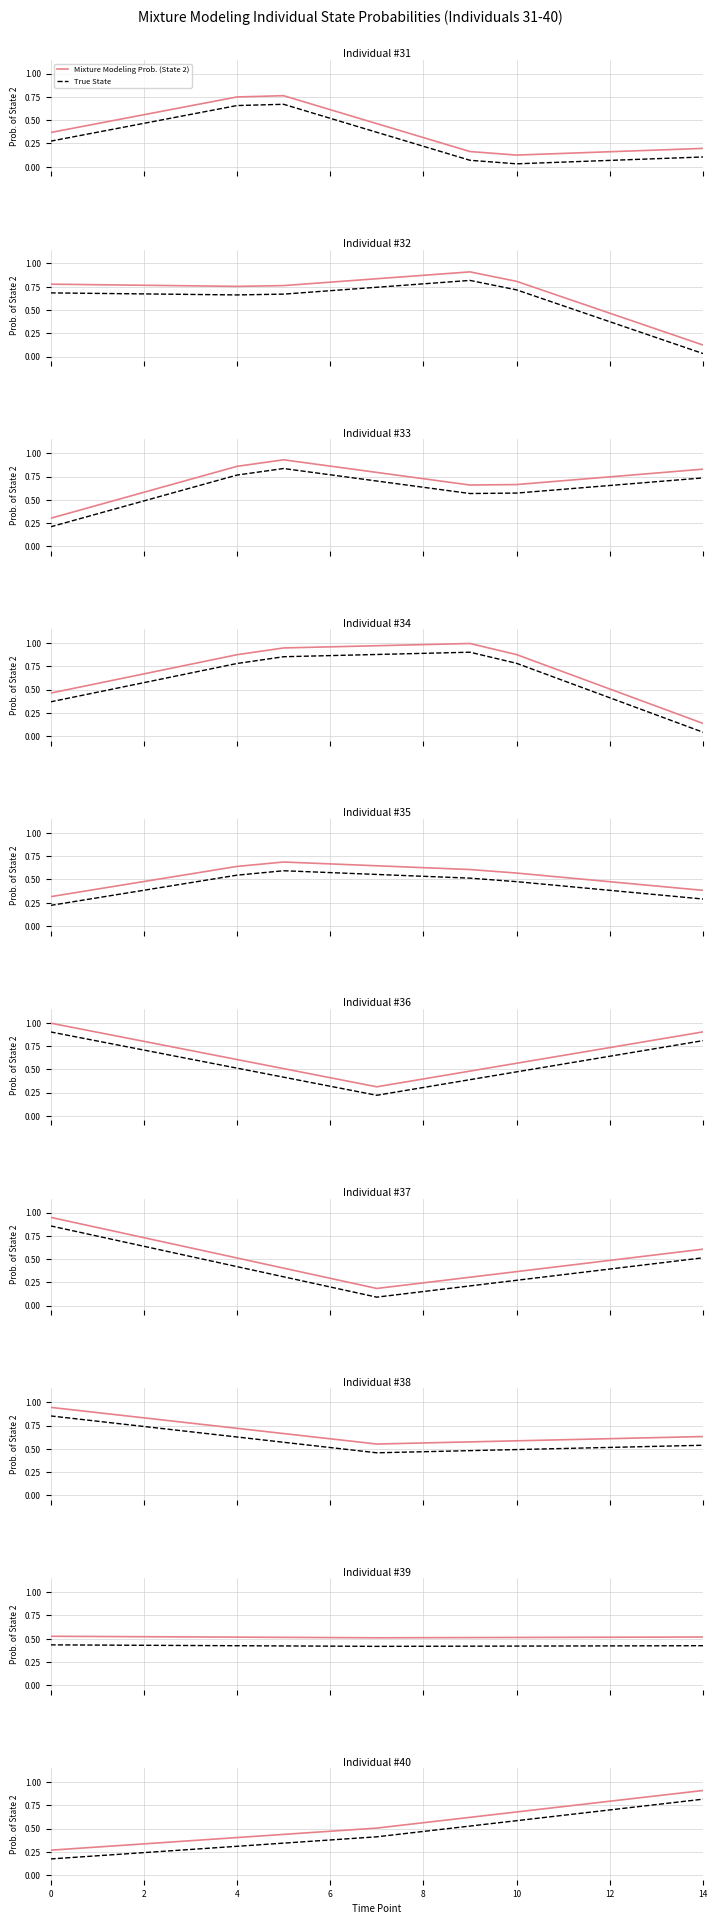

What are all the series names shown in the legend?

Mixture Modeling Prob. (State 2), True State